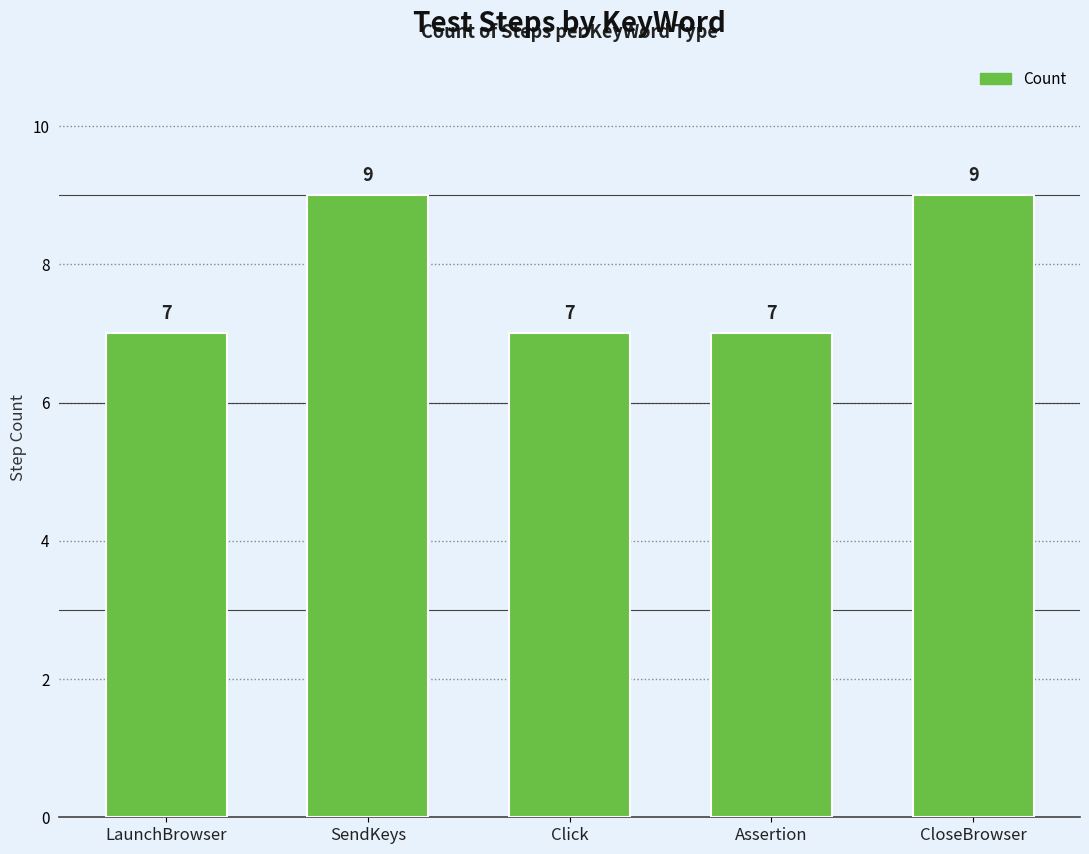

Reading left to right, extract all data points from this chart.

7	9	7	7	9